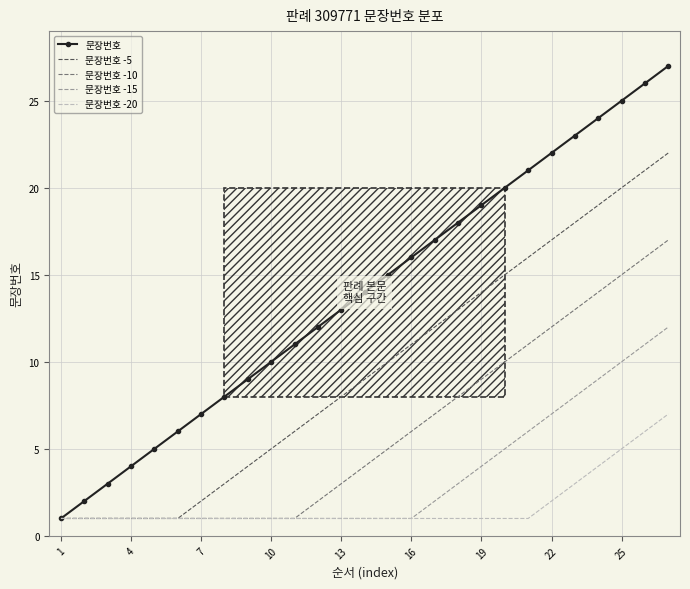

What is the average value of the 문장번호 series?

14